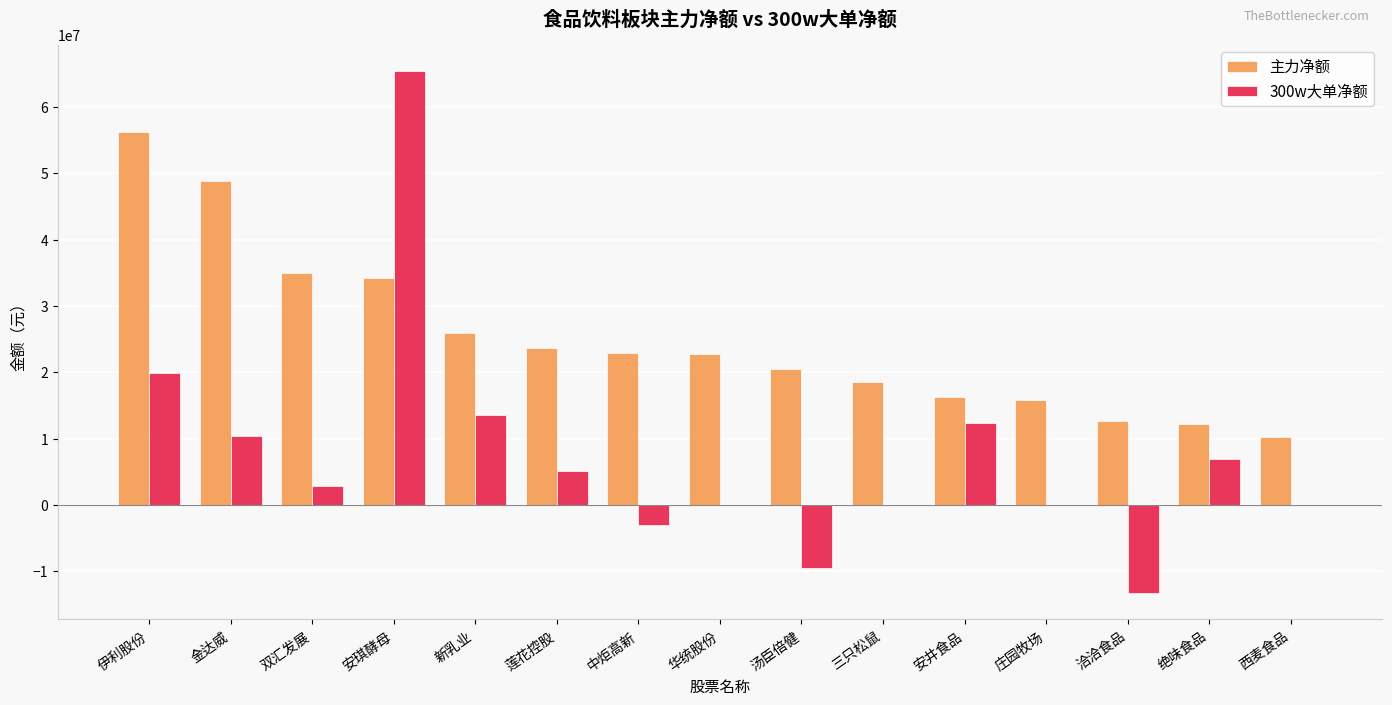

Which series has the largest total across all categories?

主力净额